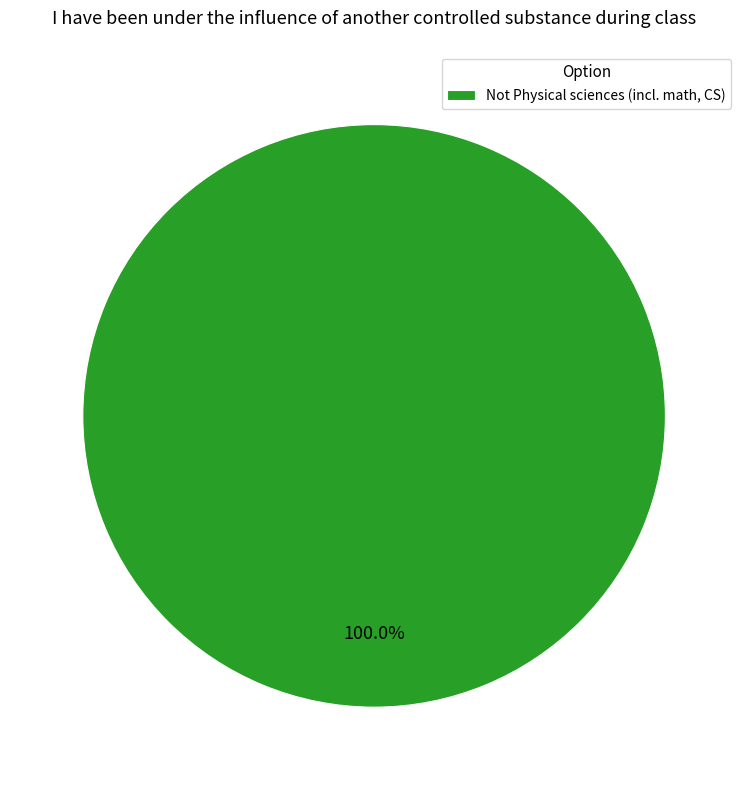

How many slices are in this pie chart?

1